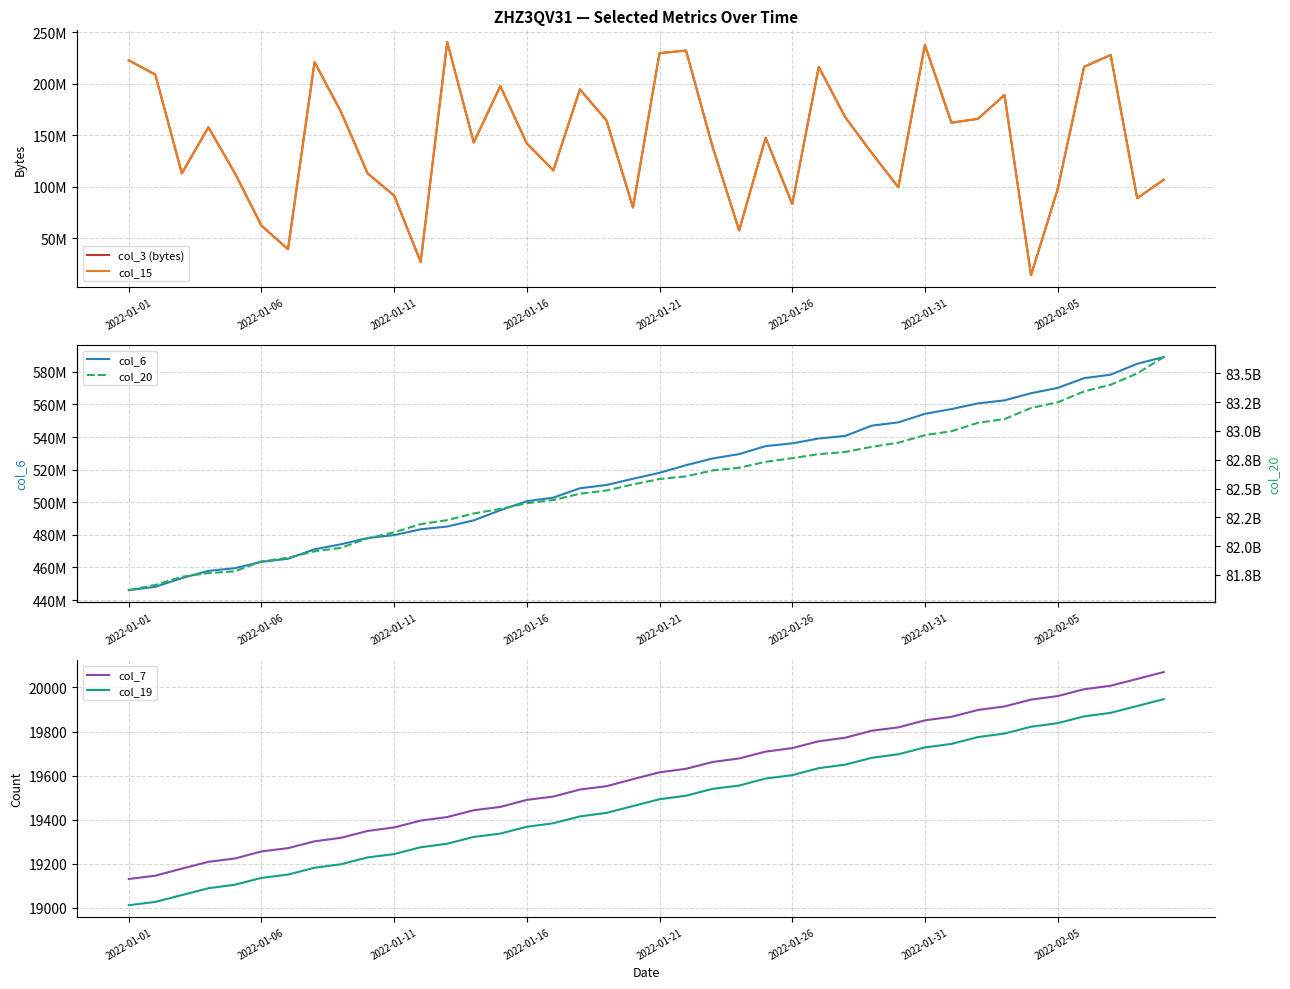

True or false: col_19 and col_7 cross at least once.

False